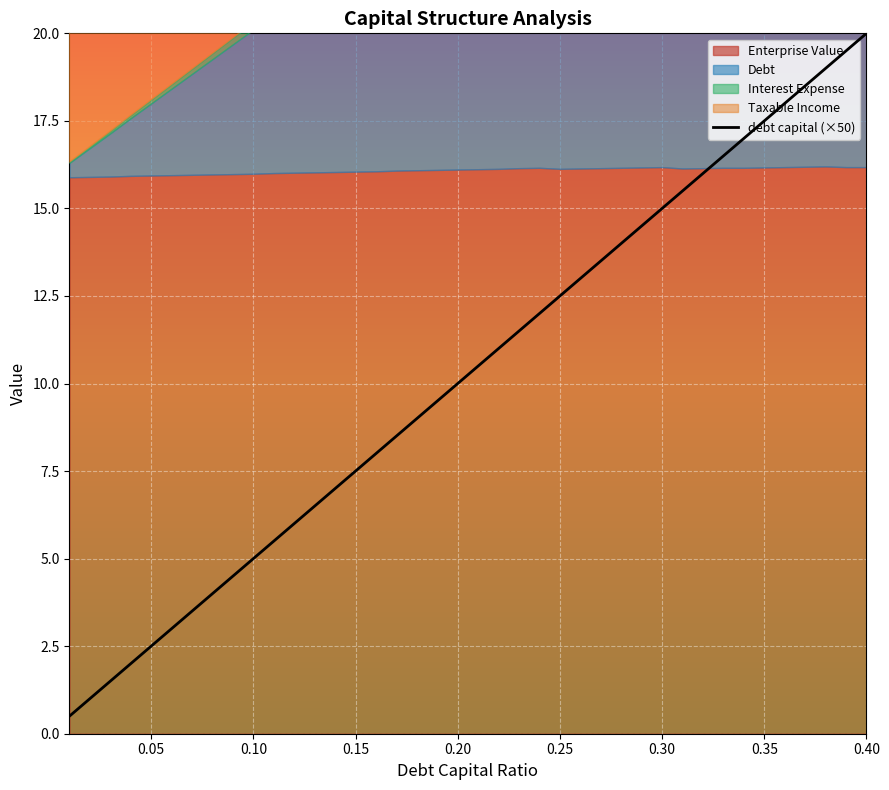

What is the smallest value displayed?

0.5